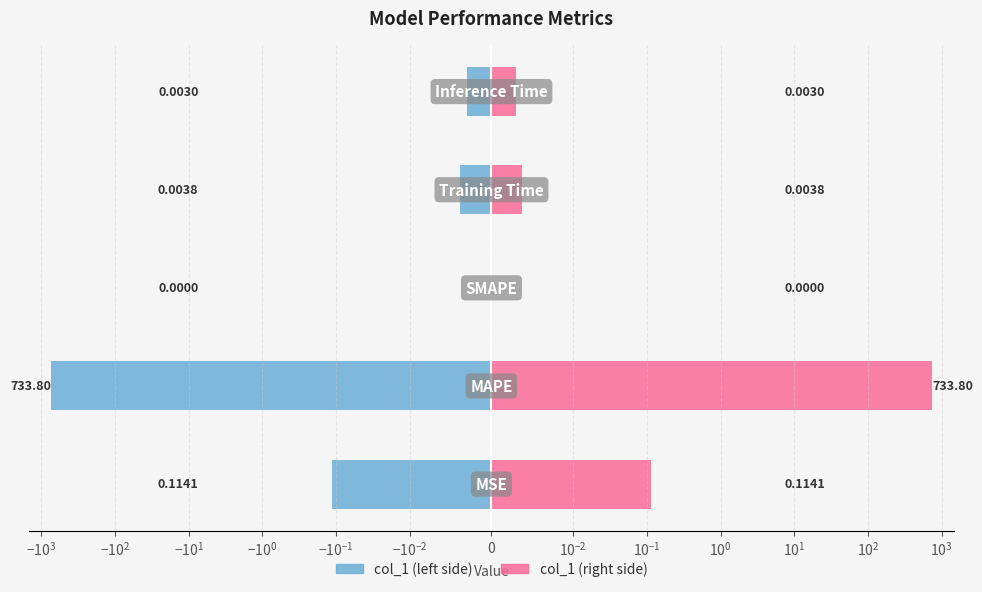

Reading left to right, extract all data points from this chart.

col_1 (left): $\mathdefault{-10^{3}}$=-0.1	$\mathdefault{-10^{2}}$=-733.8	$\mathdefault{-10^{1}}$=0.0	$\mathdefault{-10^{0}}$=-0.0	$\mathdefault{-10^{-1}}$=-0.0
col_1 (right): $\mathdefault{-10^{3}}$=0.1	$\mathdefault{-10^{2}}$=733.8	$\mathdefault{-10^{1}}$=0.0	$\mathdefault{-10^{0}}$=0.0	$\mathdefault{-10^{-1}}$=0.0